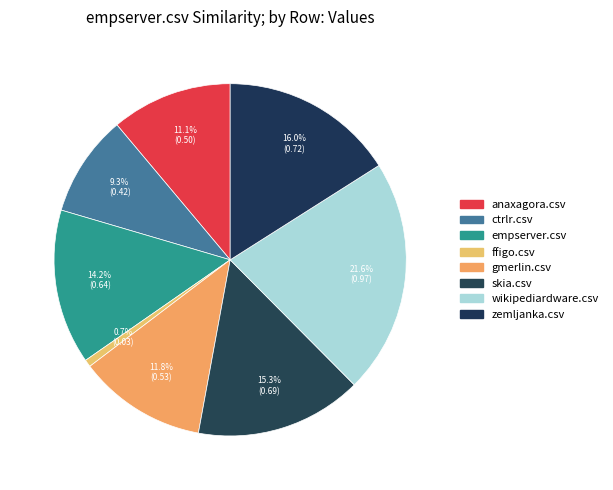

The wikipediardware.csv slice represents 11% of the pie. True or false?

False